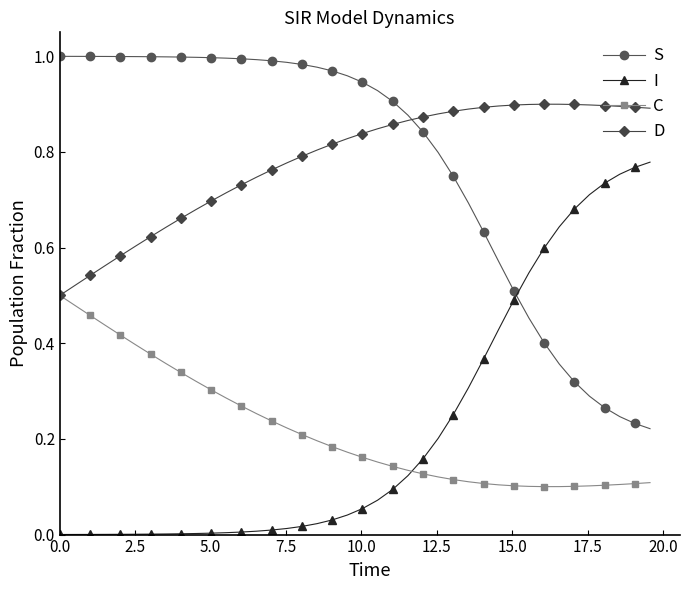

Rank the series by their maximum value, from highest to lowest.

S, D, I, C